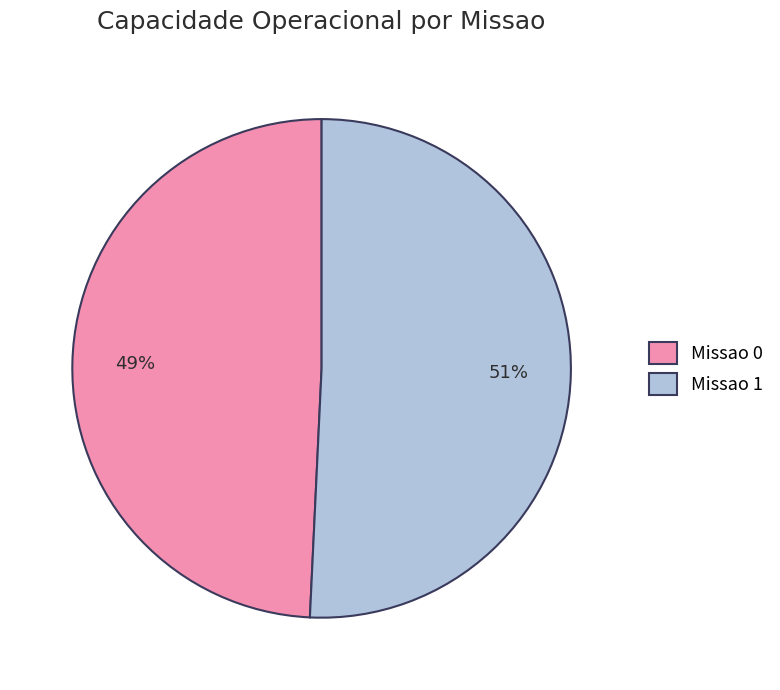

Is it true that Missao 1 is 62% of the pie?

False